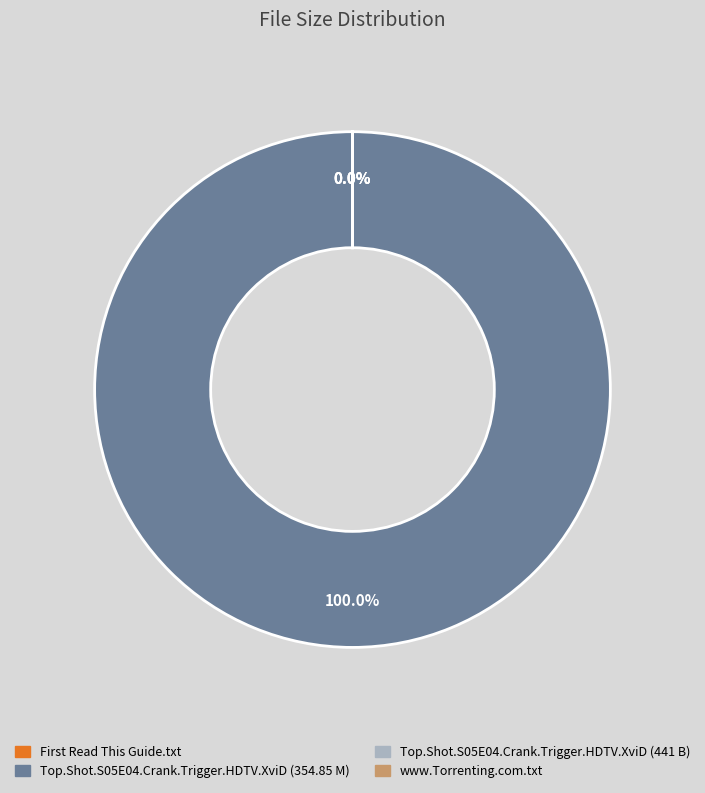

Count the number of slices in the pie.

4